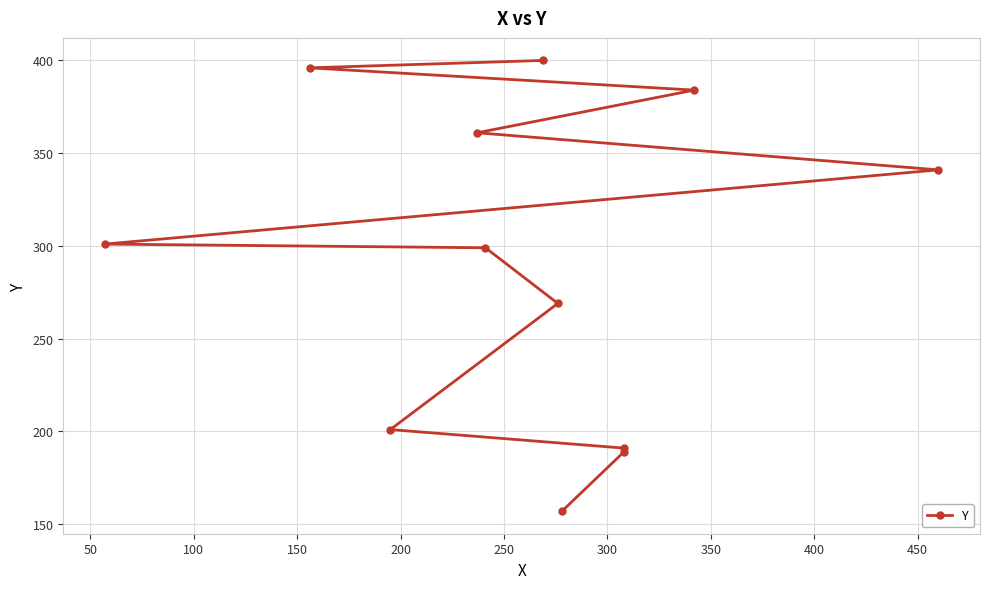

How many values exceed 301?

5